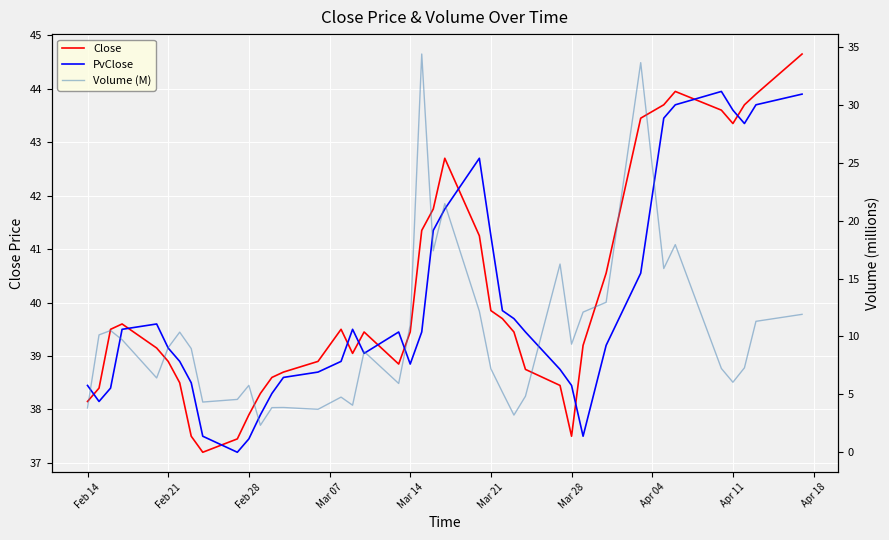

How many lines are shown in the chart?

3